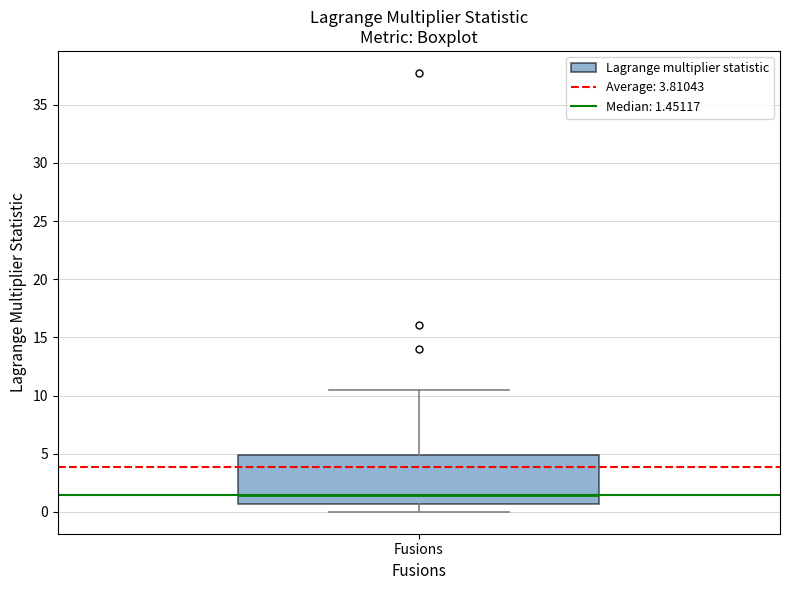

Read this box plot against the y-axis: the position of the median line, the range covered by the box, and the ends of both whiskers. The values are not printed on the chart, so give them approximately, as read against the axis.

median 1.5, box 0.5 to 5.0, whiskers 0.0 to 10.5